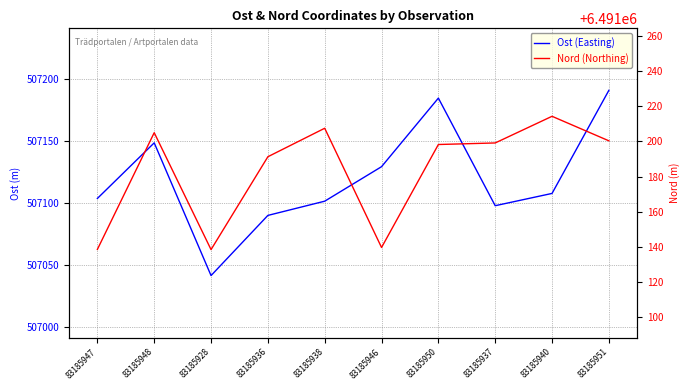

True or false: Nord (Northing) and Ost (Easting) intersect in this chart.

False